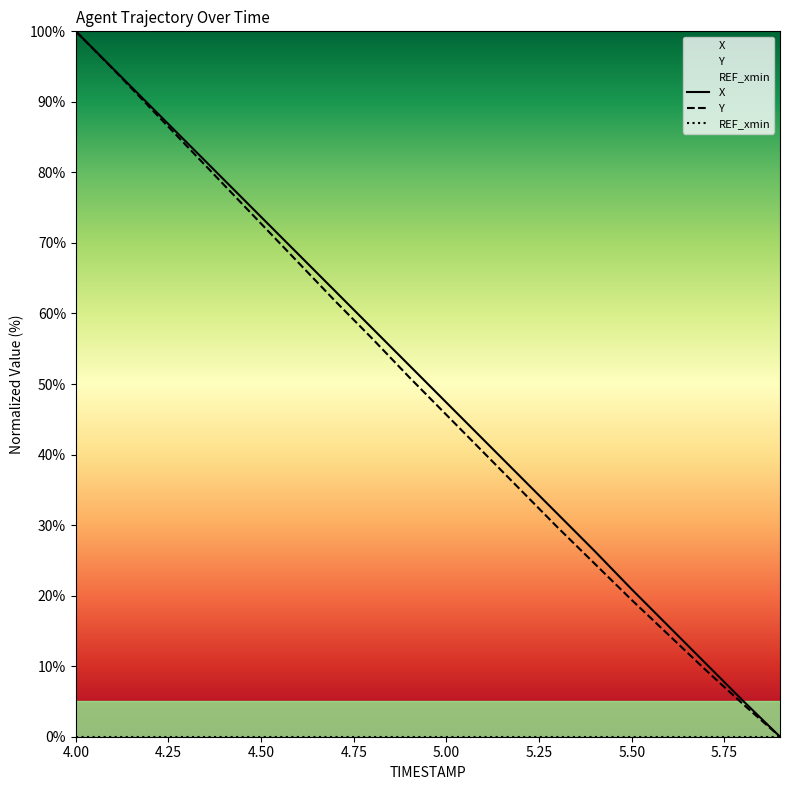

At which category is the sum across all series the highest?

4.00